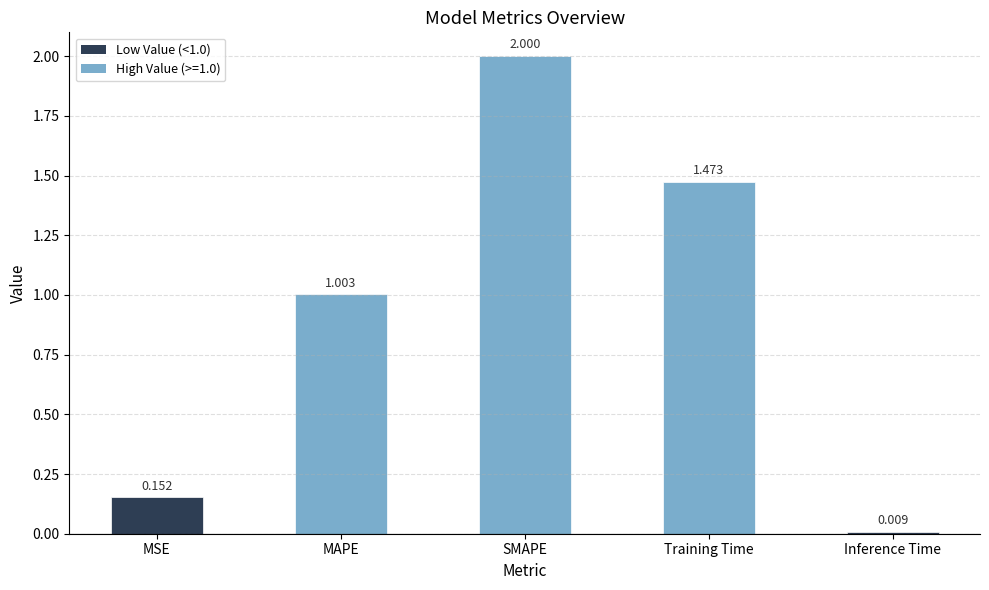

How many values are below 1?

2